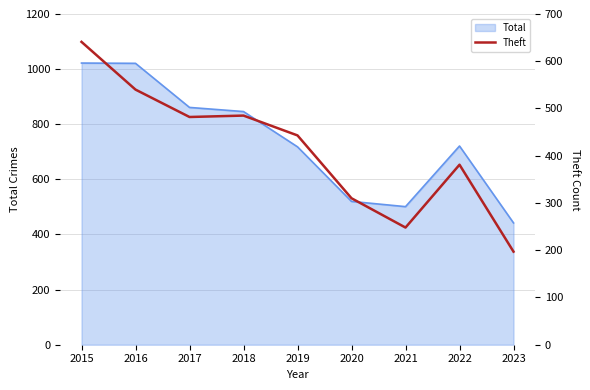

True or false: Total has a value of 1021 at 2016.

True